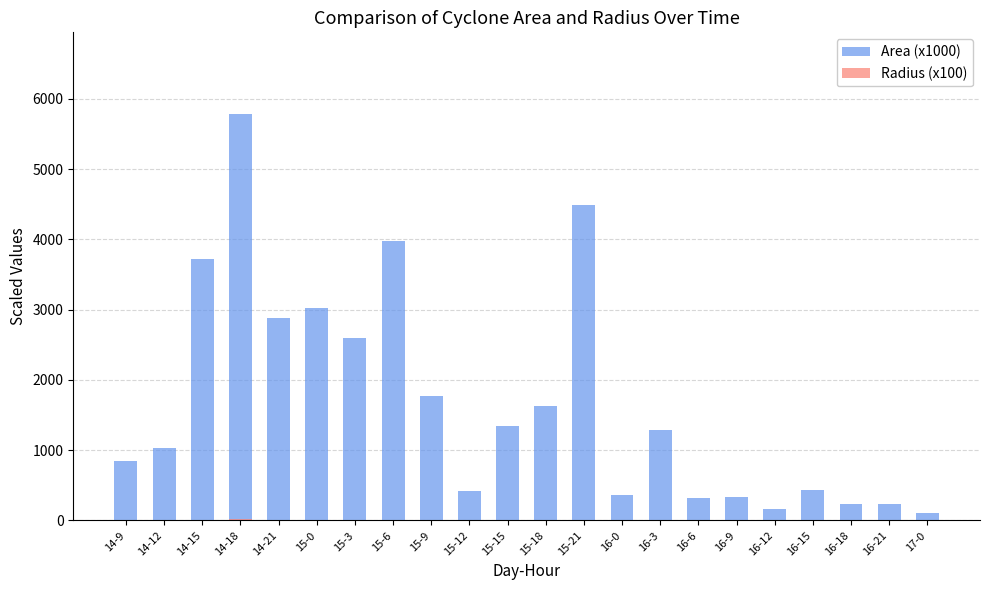

What is the value of the Area (x1000) bar at the 7th from the left?

2602.5